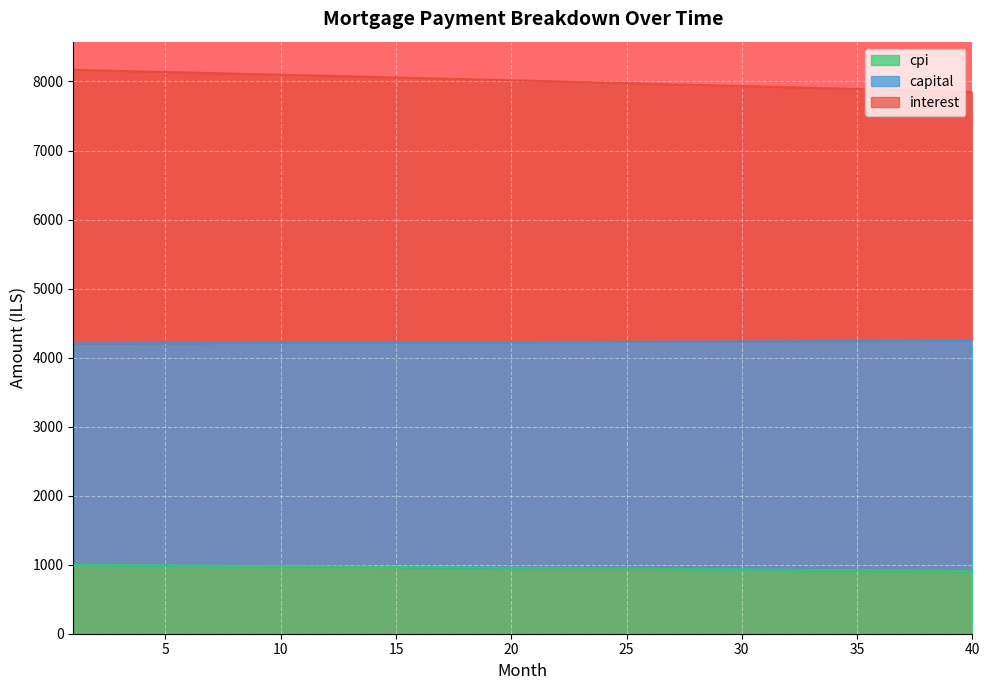

True or false: interest and capital cross at least once.

False